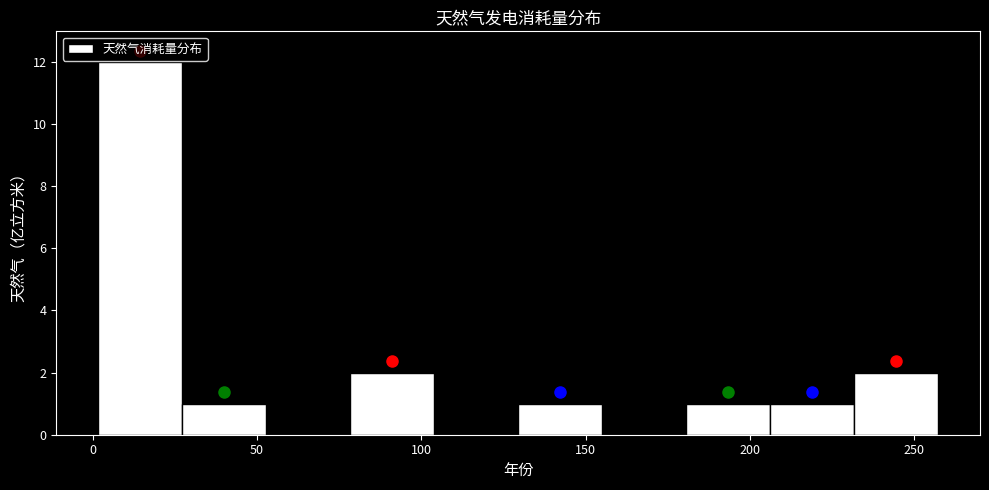

Reading left to right, list every bar in this chart as the range it spans on the x-axis followed by its height. Neither the bar edges nor the heights are printed on the chart, so give them approximately, as read against the axes.

0 to 25: 12
25 to 55: 1
55 to 80: 0
80 to 105: 2
105 to 130: 0
130 to 155: 1
155 to 180: 0
180 to 205: 1
205 to 230: 1
230 to 255: 2